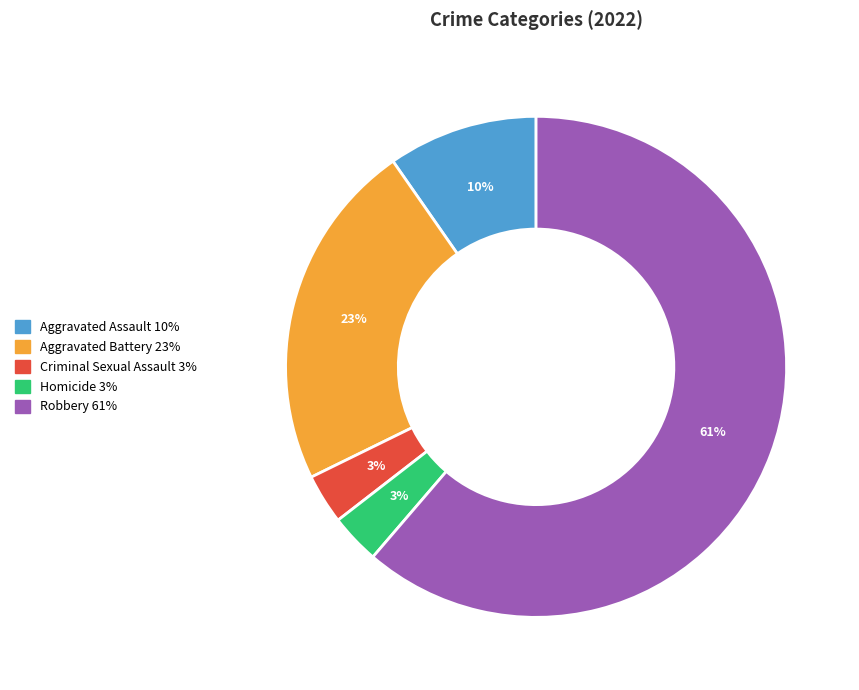

Does Criminal Sexual Assault account for over 50% of the chart?

No